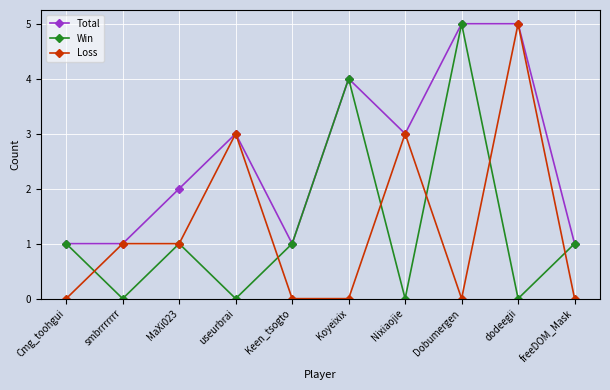

Which series has the largest total across all categories?

Total